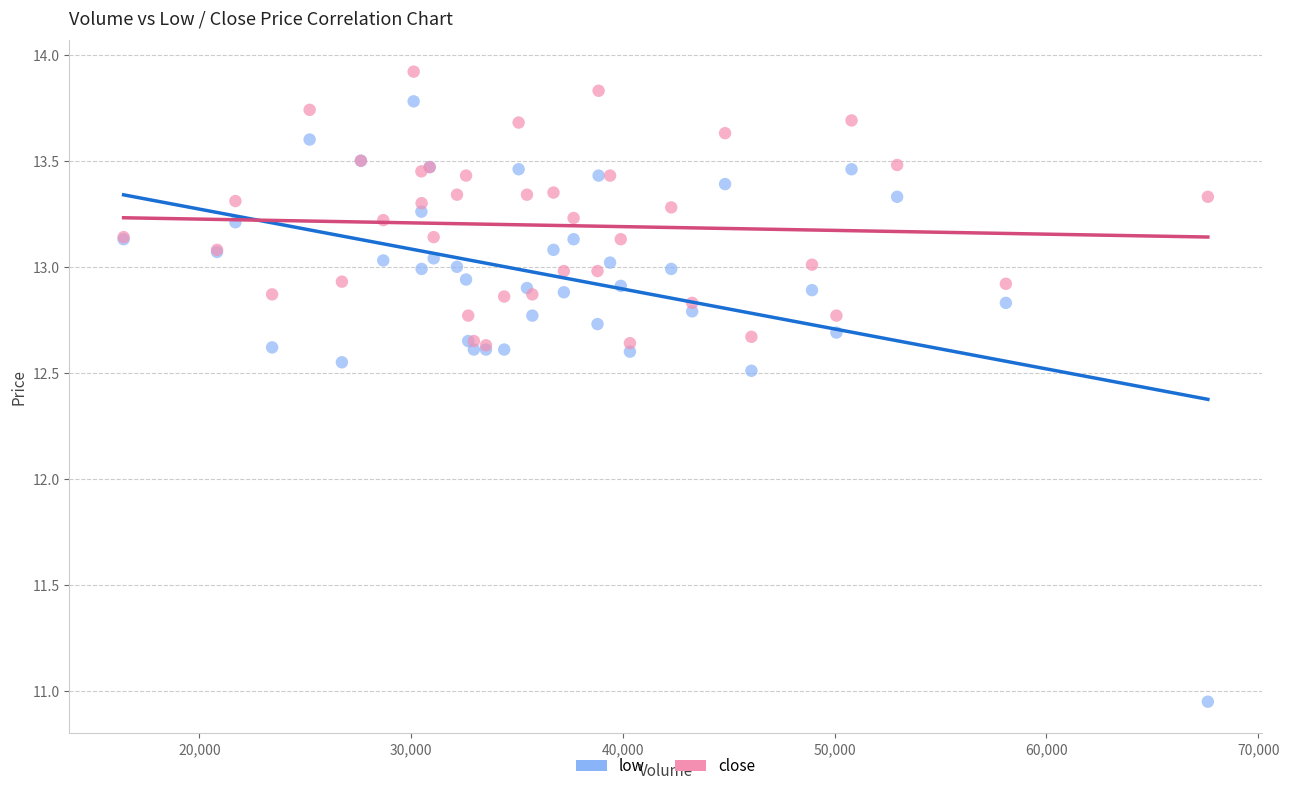

Which series has the largest Y range (max minus min)?

low